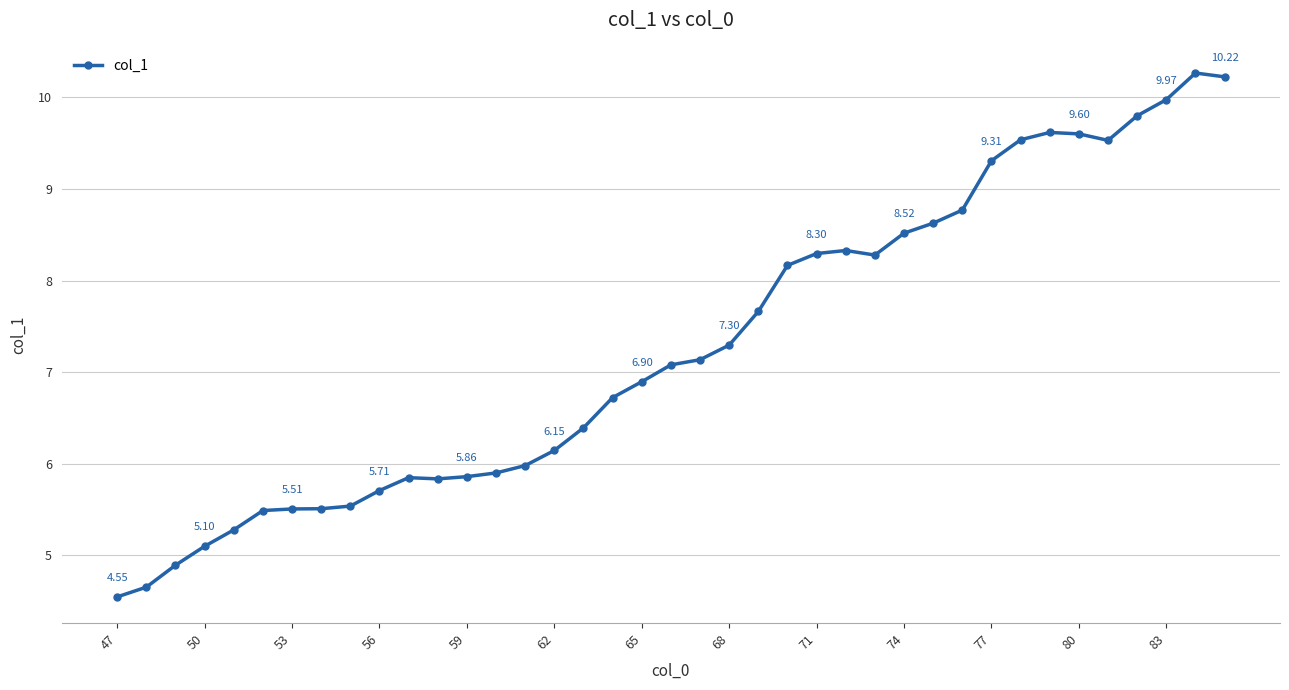

True or false: there are more than 0 points higher than both neighbors.

True